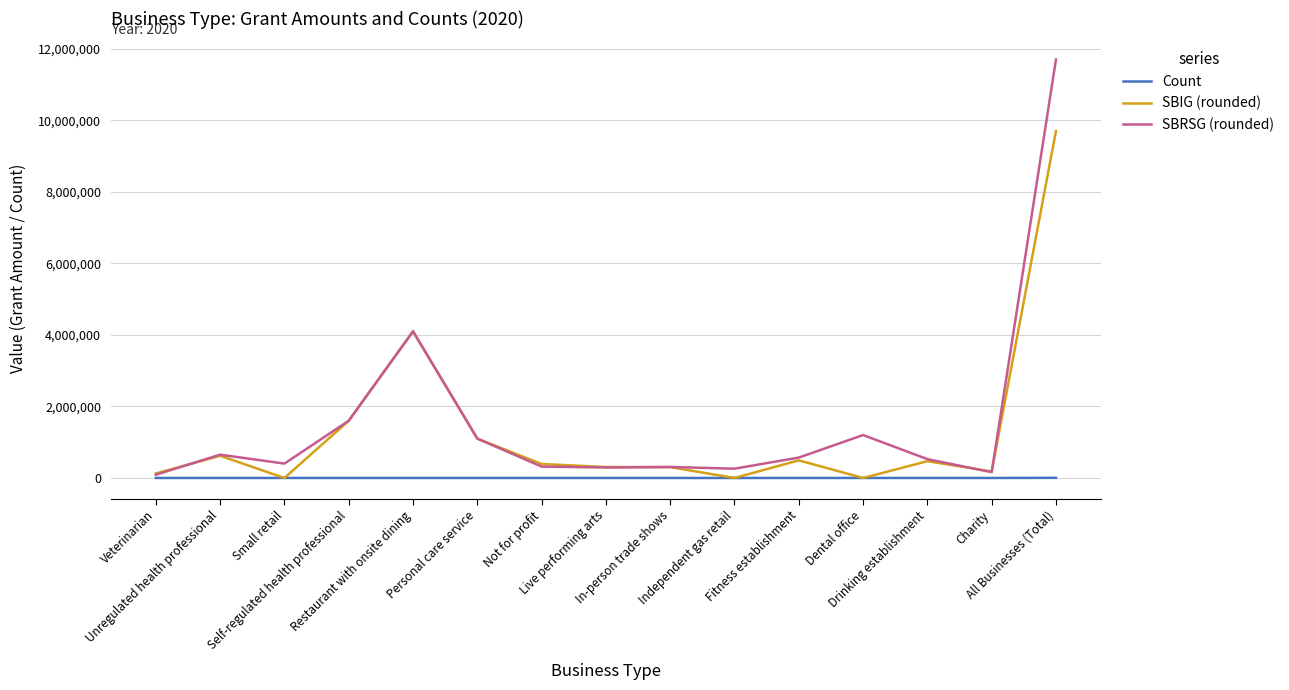

What is the greatest value displayed?

11700000